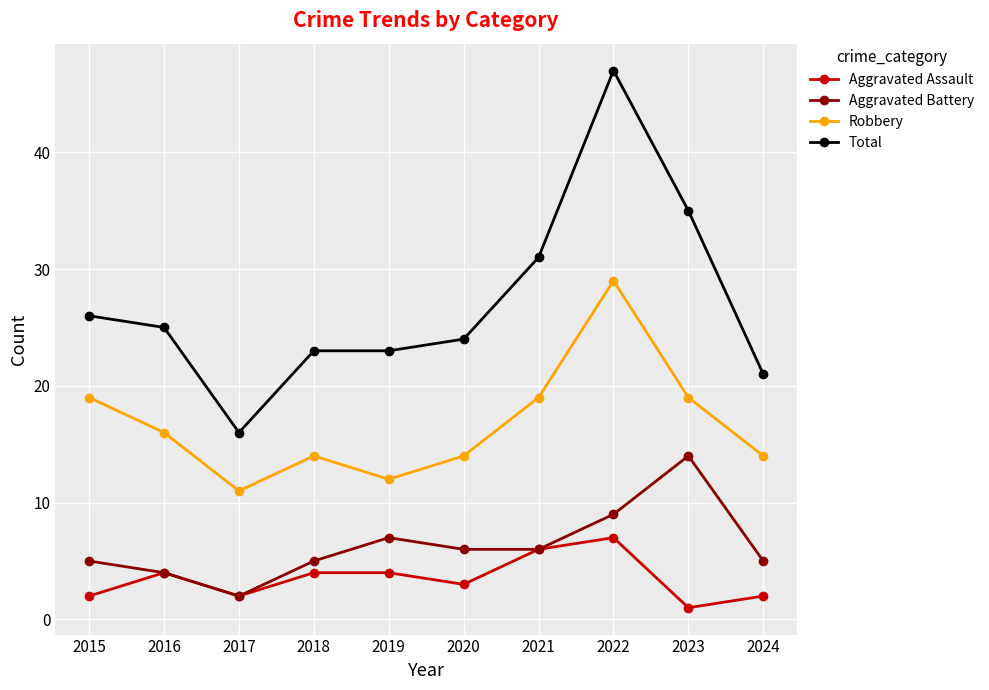

How many interior local valleys does the Robbery series have?

2